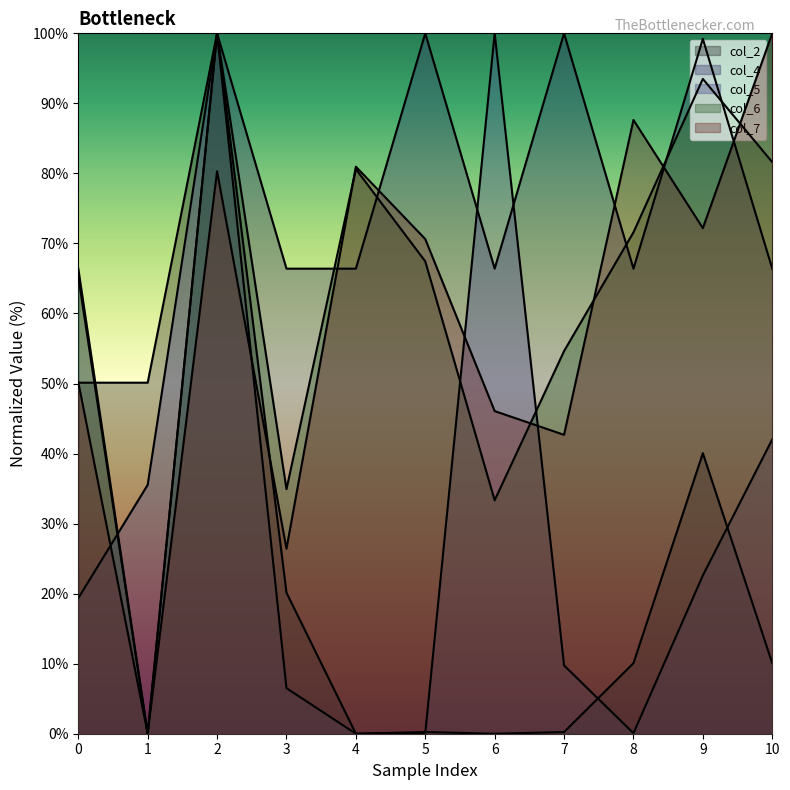

Reading left to right, what are all the values shown in this chart?

col_2: 50.1	50.1	100.0	20.1	0.0	0.2	0.0	0.2	10.1	40.0	10.1
col_4: 66.4	0.0	100.0	66.4	66.4	100.0	66.4	100.0	66.4	99.2	66.4
col_5: 19.3	35.5	100.0	6.5	0.0	0.1	100.0	9.8	0.1	22.6	42.0
col_6: 65.3	0.0	100.0	34.9	80.6	67.4	33.3	54.6	71.6	93.5	81.6
col_7: 50.2	0.0	80.3	26.4	81.0	70.6	46.1	42.7	87.6	72.2	100.0